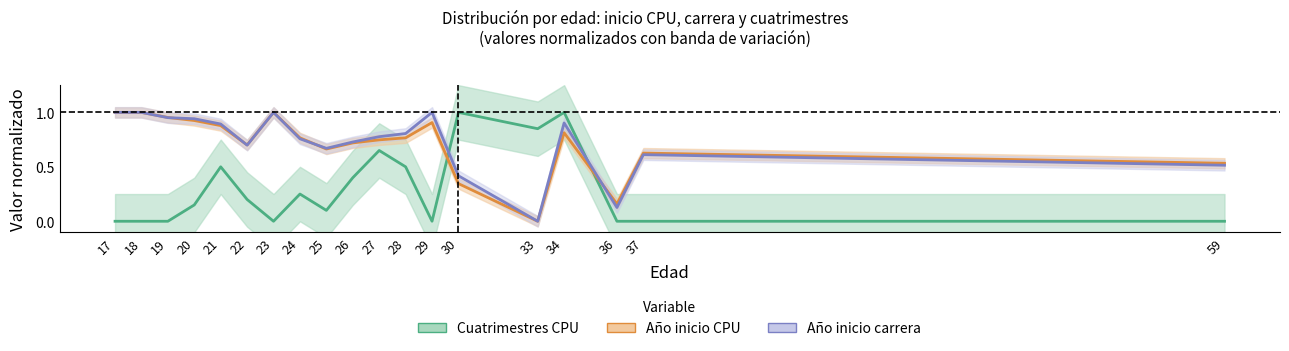

Which series has the widest spread of values?

Cuatrimestres CPU (norm.)